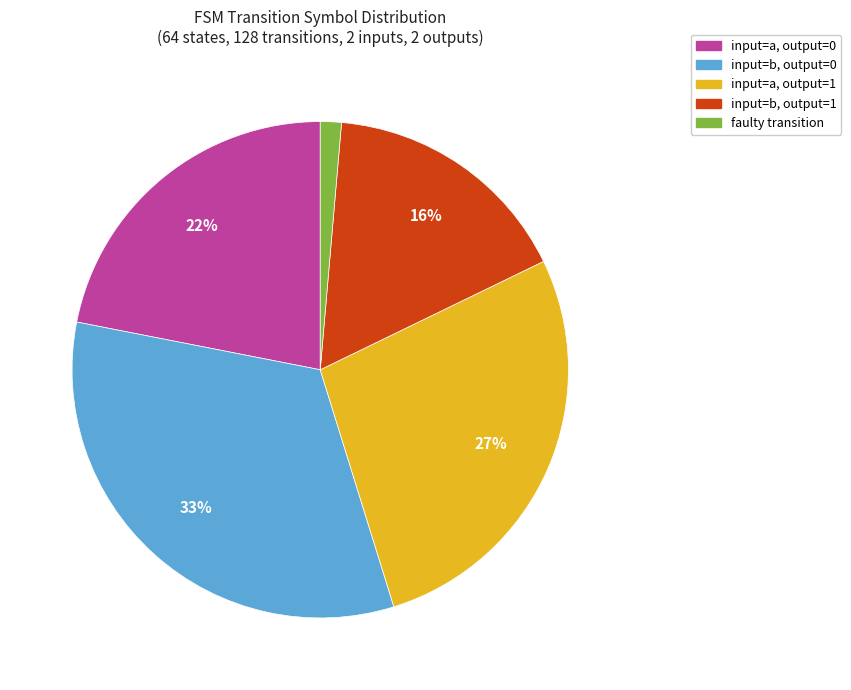

Count the number of slices in the pie.

5